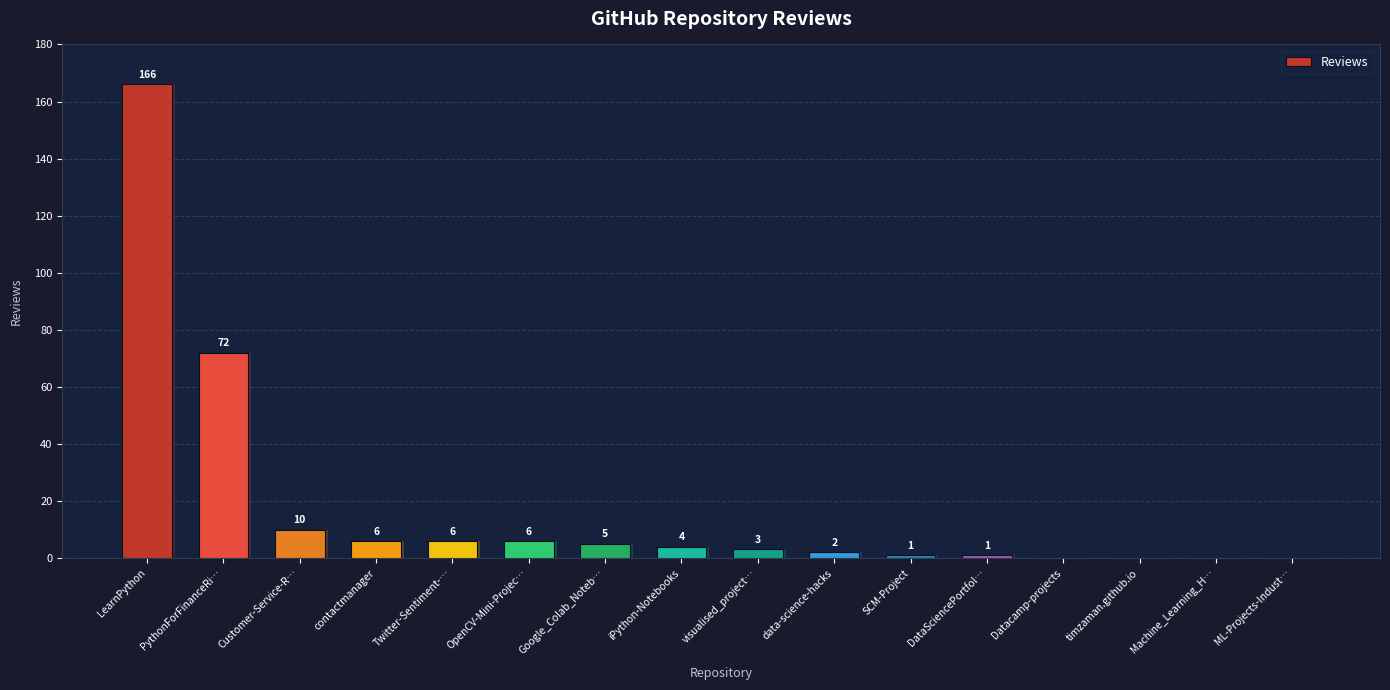

Rank the categories by value from lowest to highest.

Datacamp-projects, timzaman.github.io, Machine_Learning_H…, ML-Projects-Indust…, SCM-Project, DataSciencePortfol…, data-science-hacks, visualised_project…, iPython-Notebooks, Google_Colab_Noteb…, contactmanager, Twitter-Sentiment-…, OpenCV-Mini-Projec…, Customer-Service-R…, PythonForFinanceRi…, LearnPython